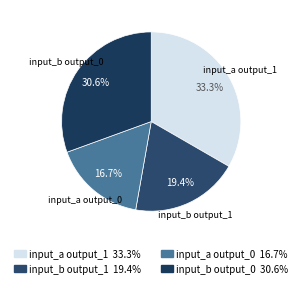

Does input_b output_0 account for over 50% of the chart?

No